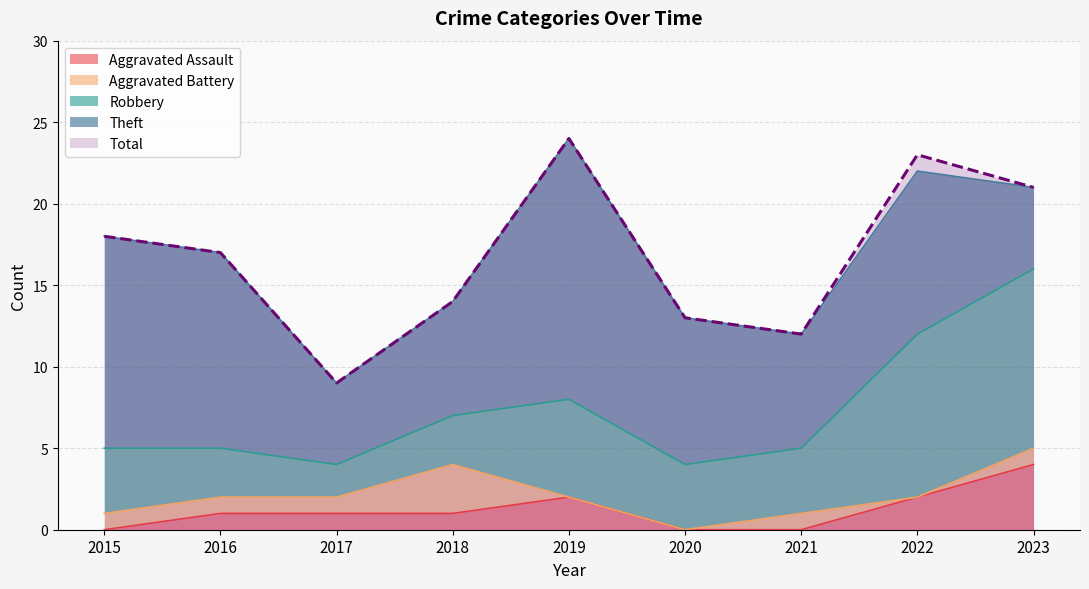

Rank the series by their maximum value, from lowest to highest.

Aggravated Battery, Aggravated Assault, Robbery, Theft, Total